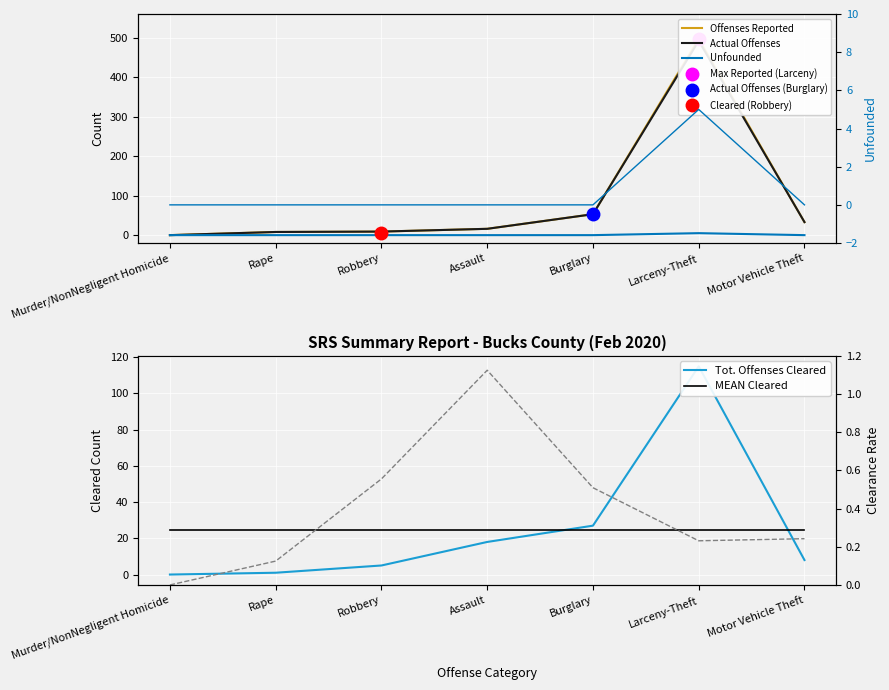

What is the spread (max minus min) of values at Murder/NonNegligent Homicide?

24.9